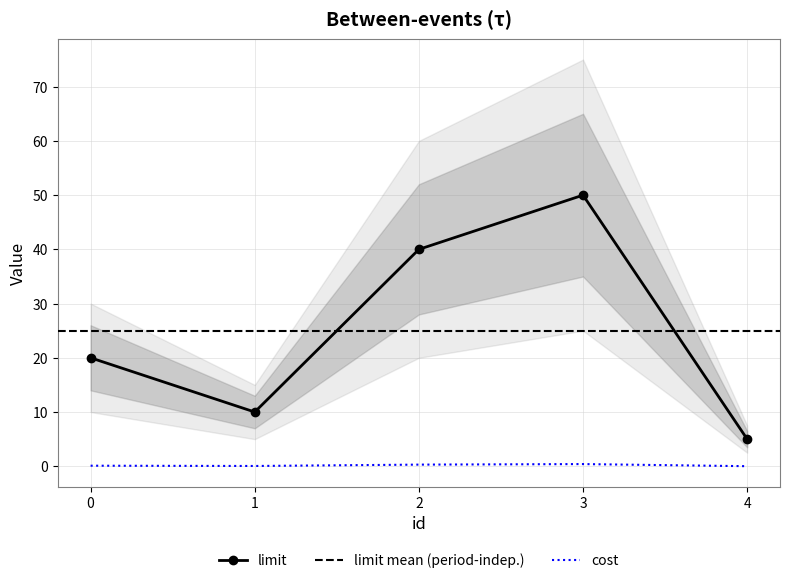

The value of limit at 4 is 5.0. True or false?

True